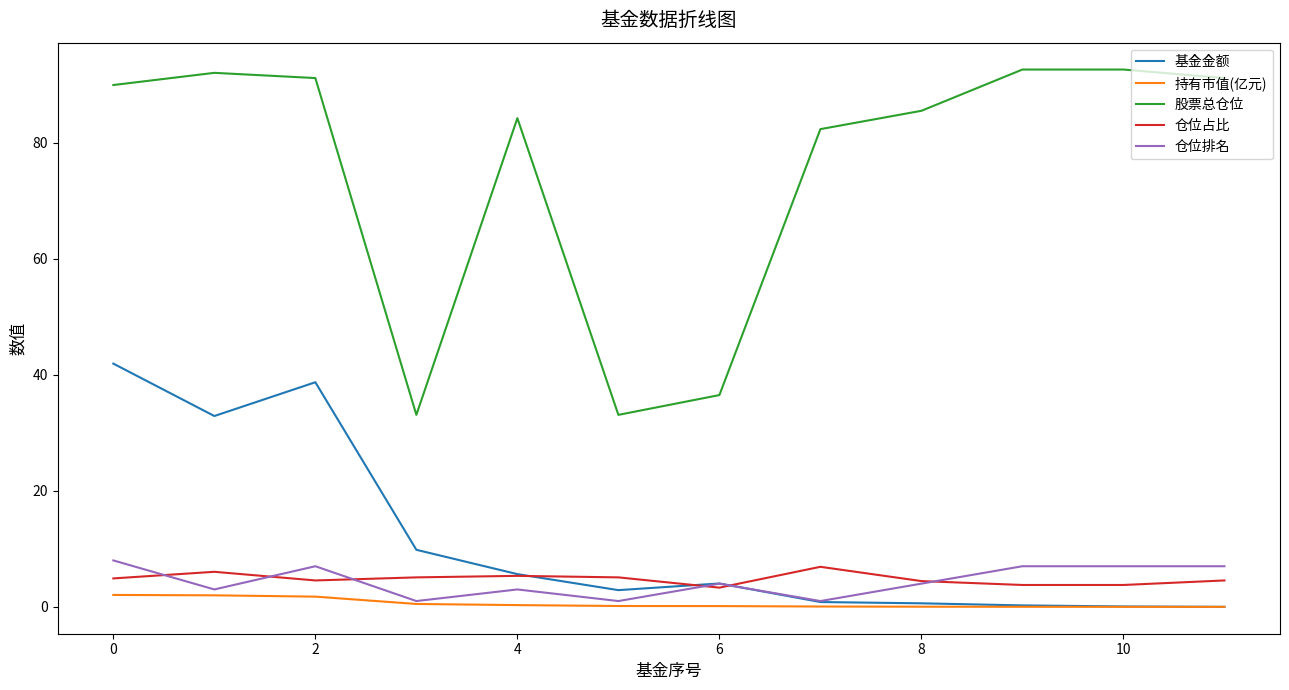

Which series has the largest total across all categories?

股票总仓位